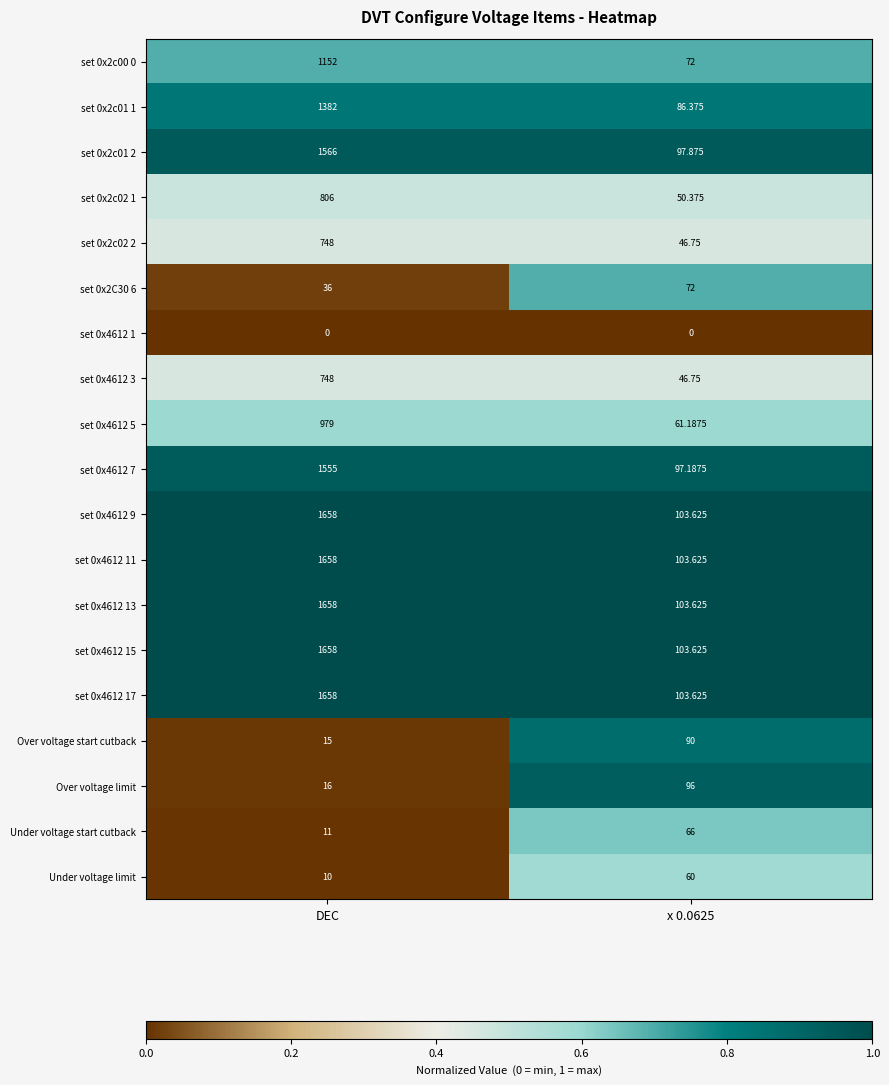

Is the value of set 0x4612 9 at DEC greater than the value of set 0x4612 15 at x 0.0625?

Yes